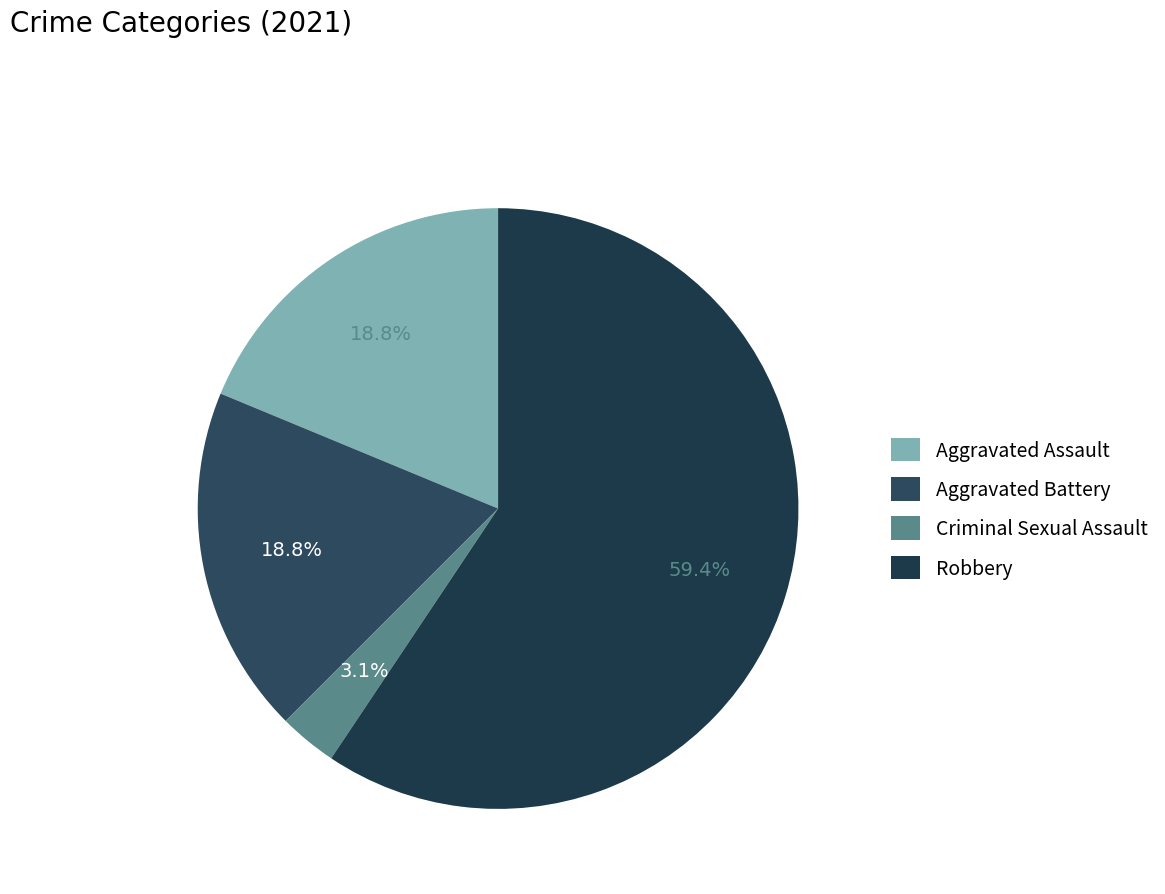

Count the number of slices in the pie.

4